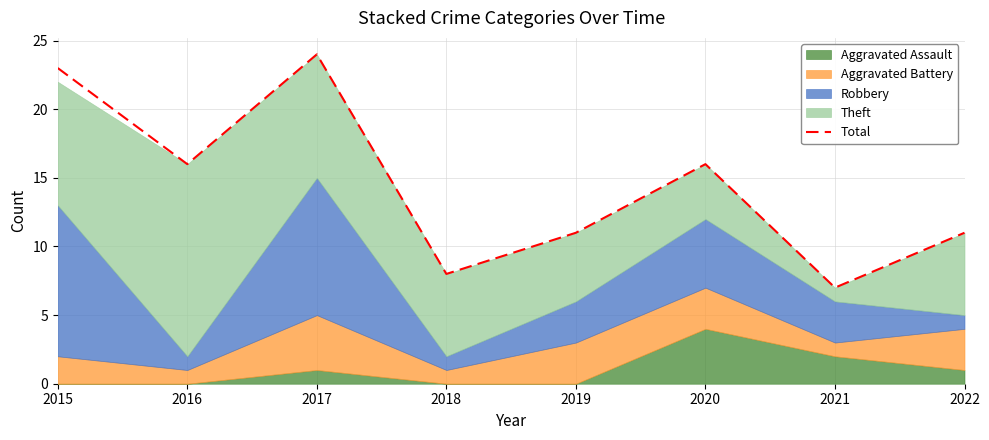

Which label corresponds to the smallest value in the chart?

2021